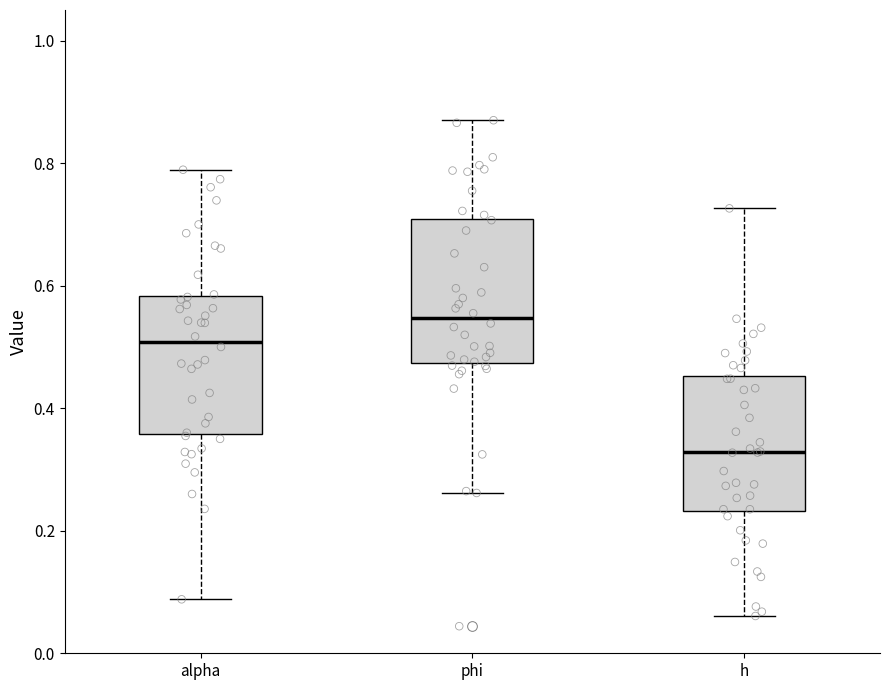

Reading left to right, read every box against the y-axis: the position of its median line, the range the box covers, and the ends of its whiskers. The values are not printed on the chart, so give them approximately, as read against the axis.

alpha: median 0.50, box 0.36 to 0.58, whiskers 0.08 to 0.78
phi: median 0.54, box 0.48 to 0.70, whiskers 0.26 to 0.88
h: median 0.32, box 0.24 to 0.46, whiskers 0.06 to 0.72